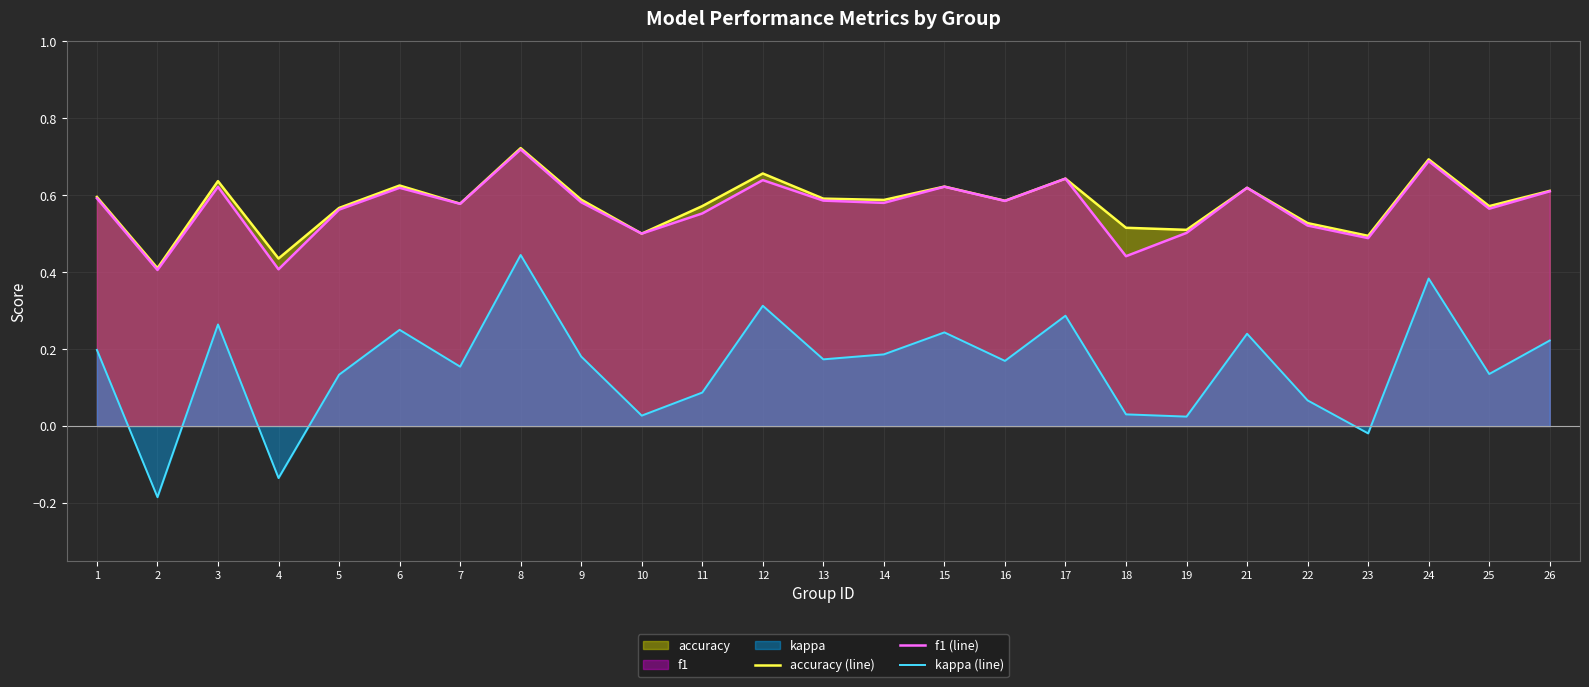

What is the value of the accuracy (line) point at the 11th from the left?

0.6